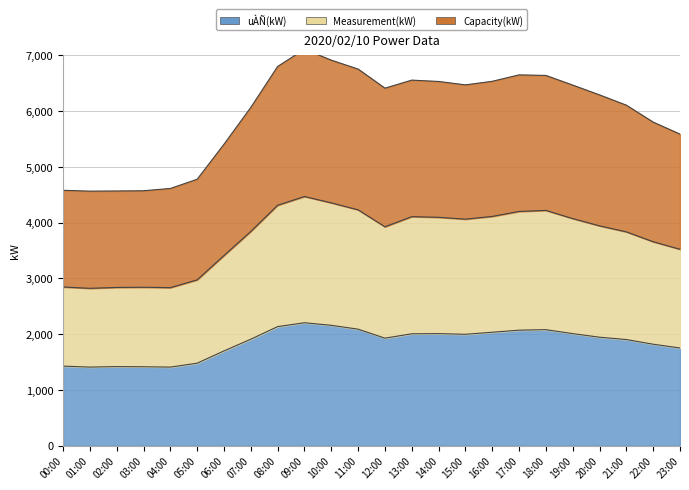

Reading left to right, transcribe all the data shown in this chart.

uÀÑ(kW): 1427	1409	1418	1415	1409	1479	1699	1909	2135	2204	2158	2089	1928	2006	2009	1997	2034	2071	2080	2009	1945	1903	1819	1752
Measurement(kW): 2845	2821	2837	2840	2833	2973	3409	3841	4310	4467	4353	4228	3924	4106	4094	4061	4110	4199	4218	4071	3941	3833	3656	3521
Capacity(kW): 4578	4563	4566	4570	4611	4776	5404	6064	6798	7106	6911	6751	6409	6553	6529	6468	6532	6647	6637	6464	6288	6104	5800	5585